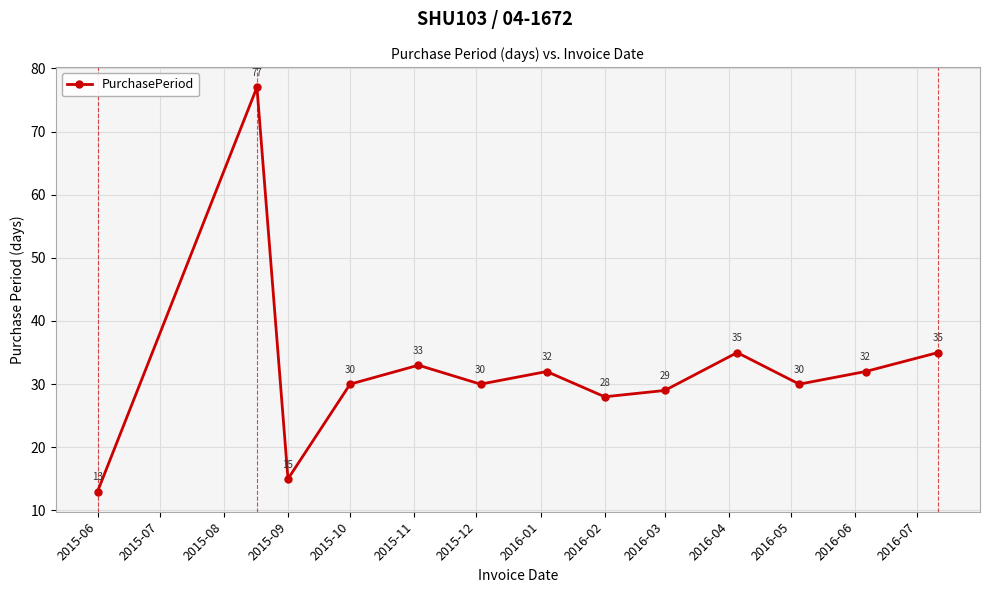

What is the value of the 13th point from the left?

35